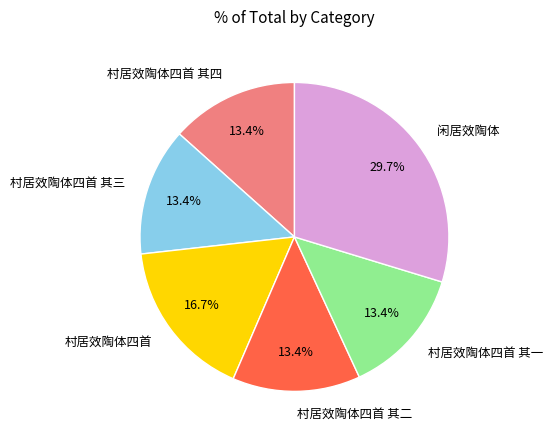

True or false: 村居效陶体四首 其三 accounts for 19% of the total.

False